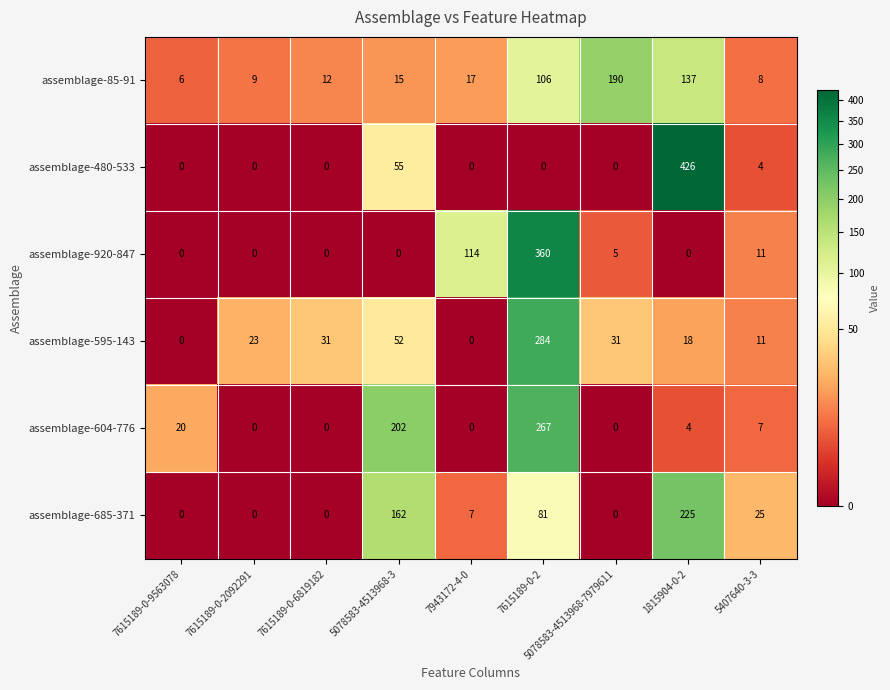

List the series in order of their peak value, highest first.

assemblage-480-533, assemblage-920-847, assemblage-595-143, assemblage-604-776, assemblage-685-371, assemblage-85-91